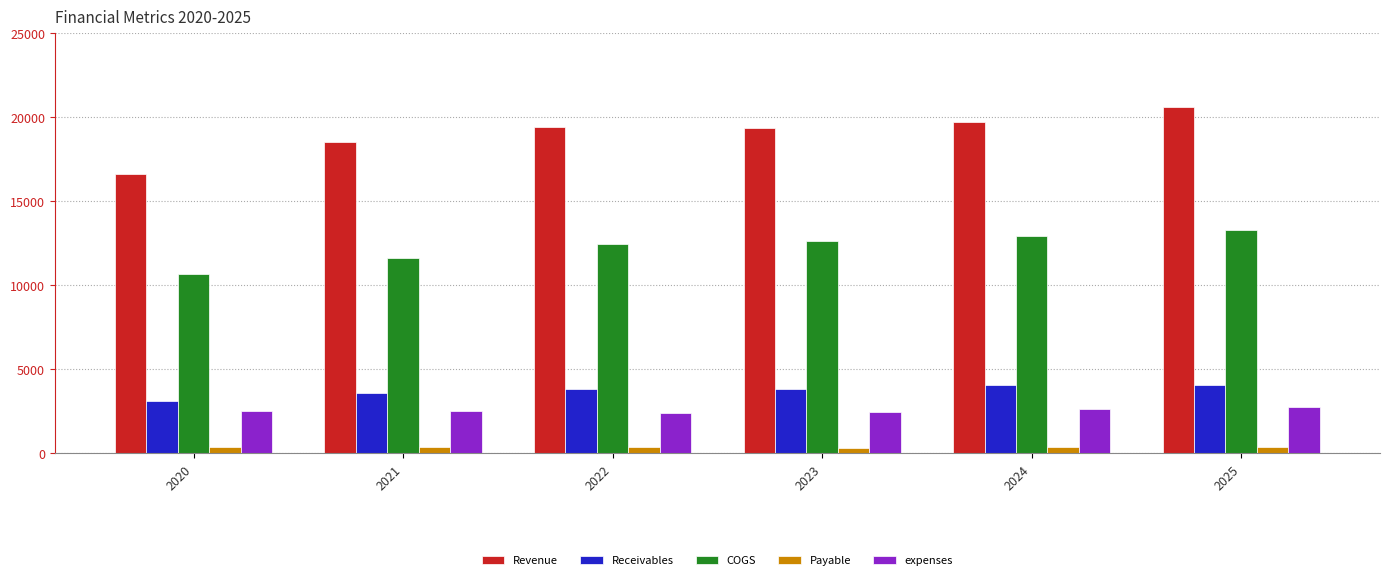

Are the bars grouped side by side (vs. stacked)?

Yes